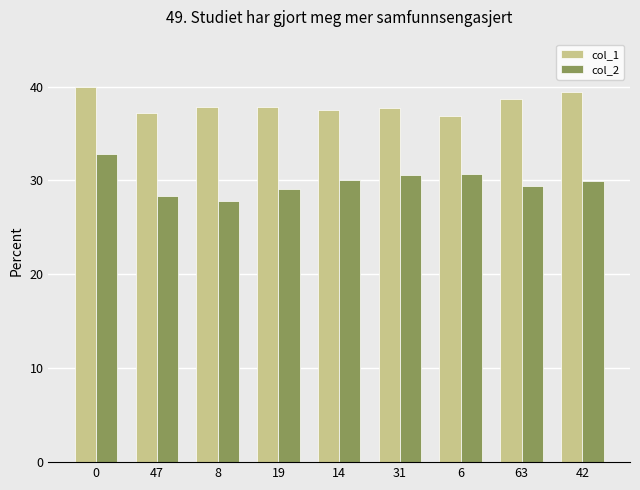

What is the sum of all col_2 values?

268.9